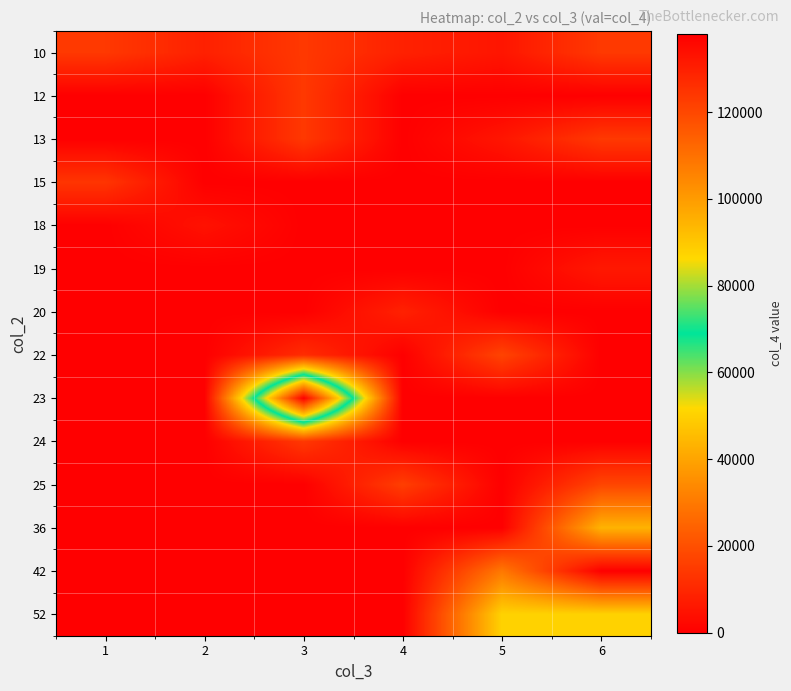

Which has a higher value, 2 or 4?

4